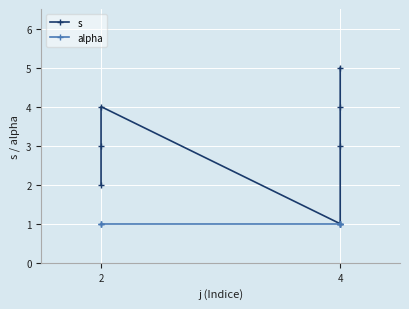

Count the number of categories in the chart.

7